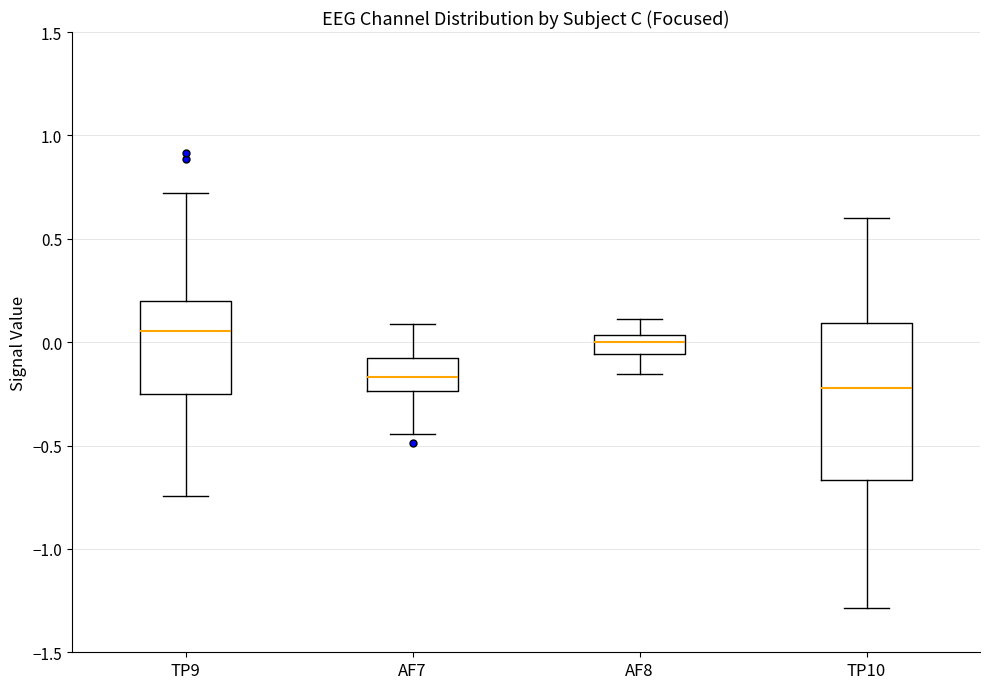

Which box's median line is the highest?

TP9